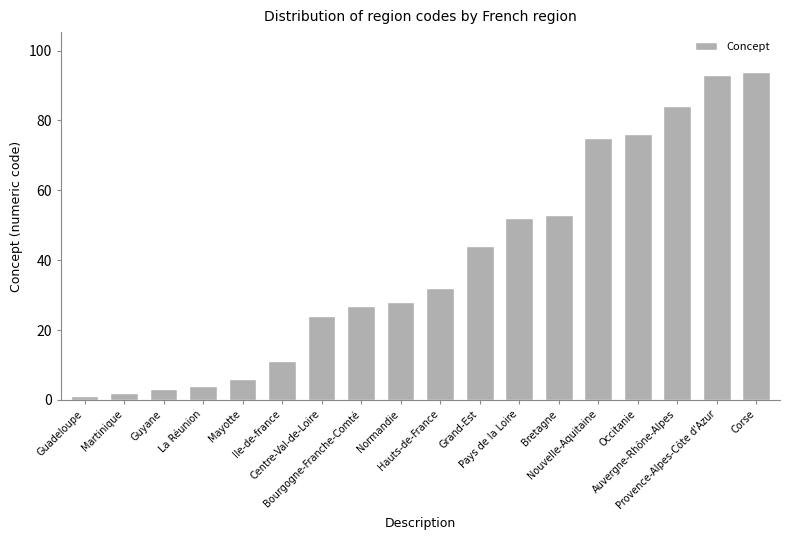

Which label corresponds to the largest value in the chart?

Corse